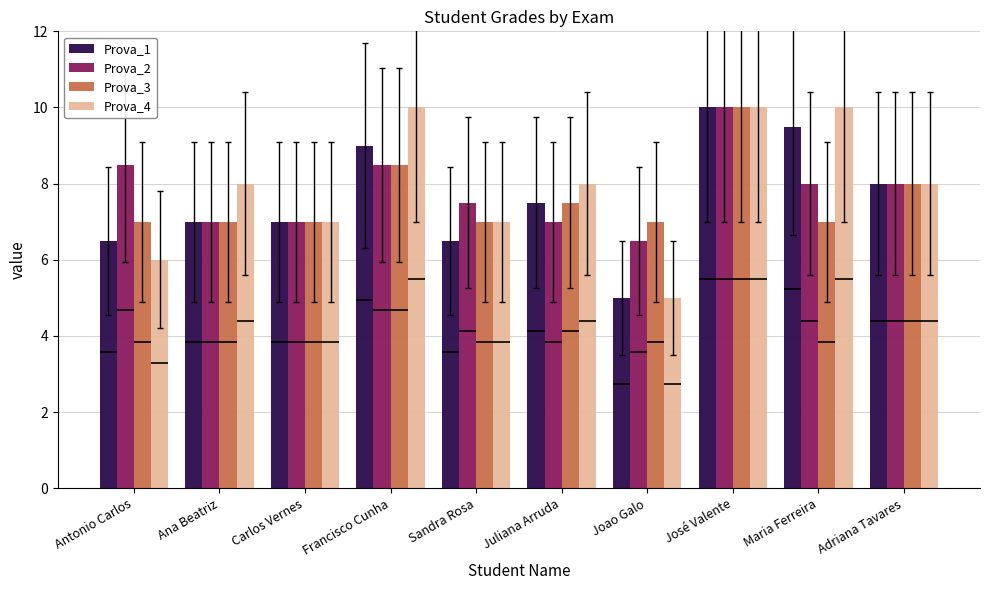

How many groups of bars are there?

10